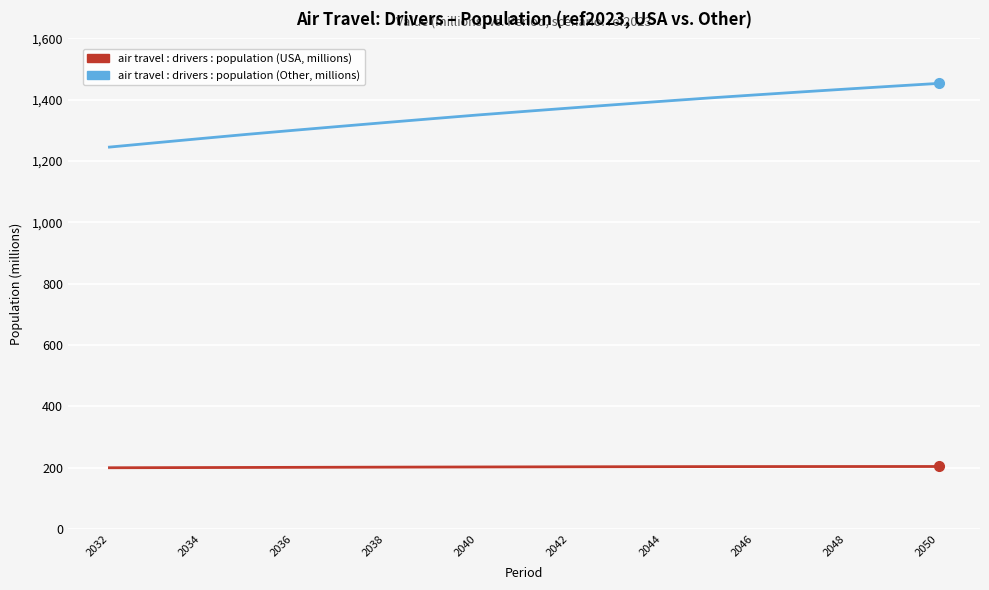

How many values in the air travel : drivers : population (Other, millions) series exceed 1361?

10